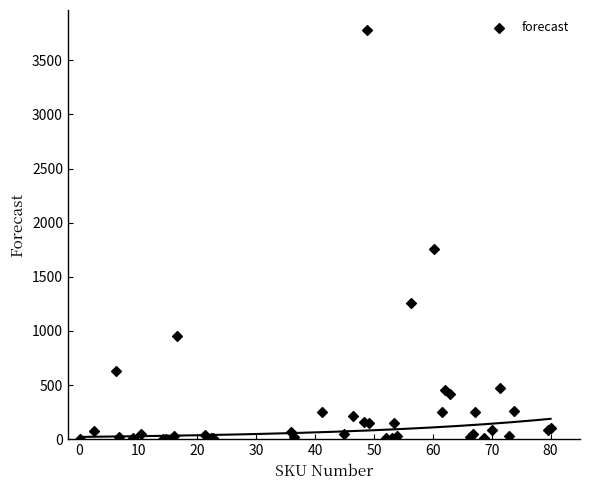

What Y value in the scatter plot is closest to 1889?

1753